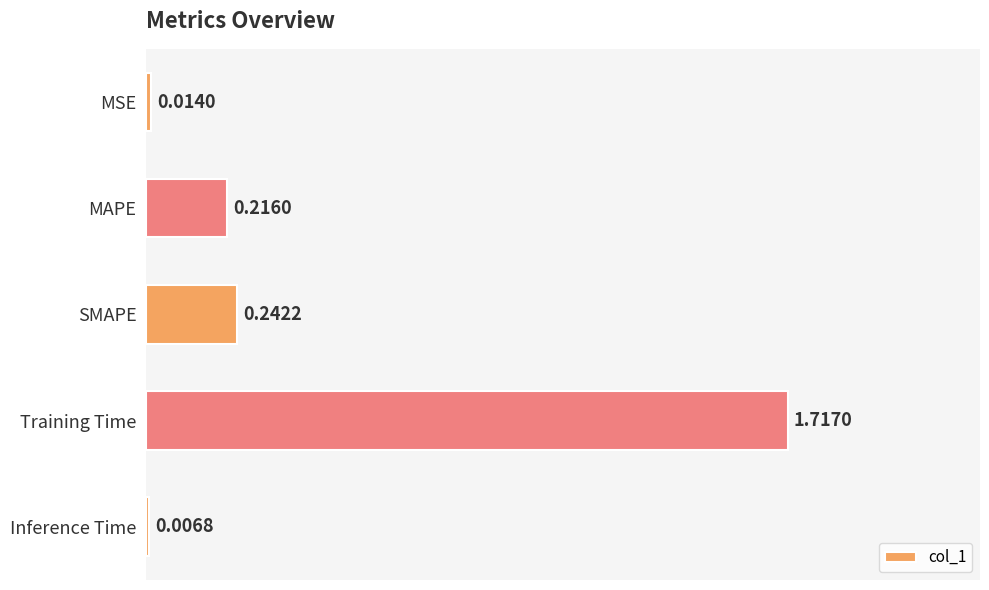

What is the average value?

0.4